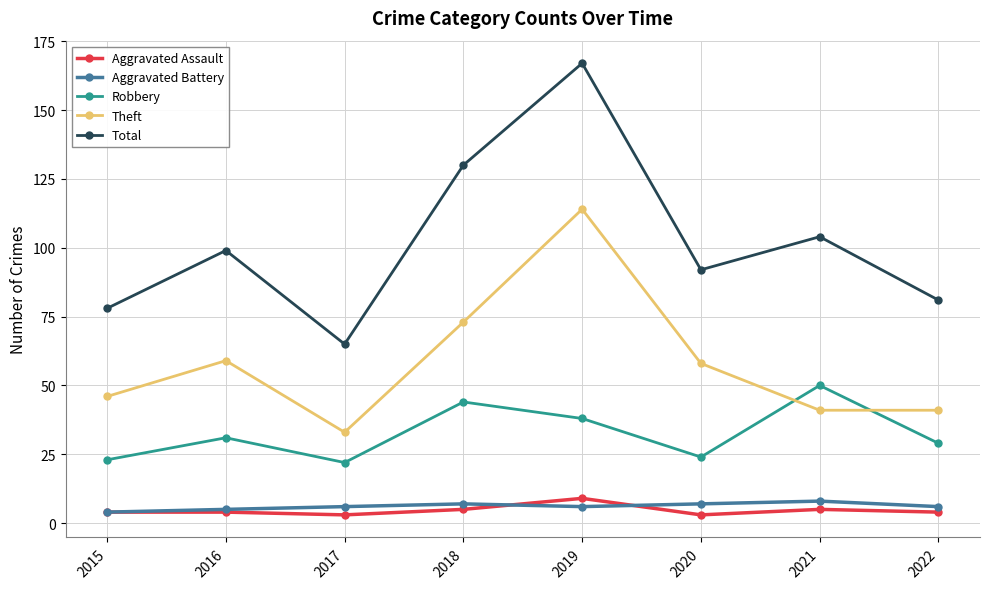

True or false: Robbery has more than 1 interior local peaks.

True